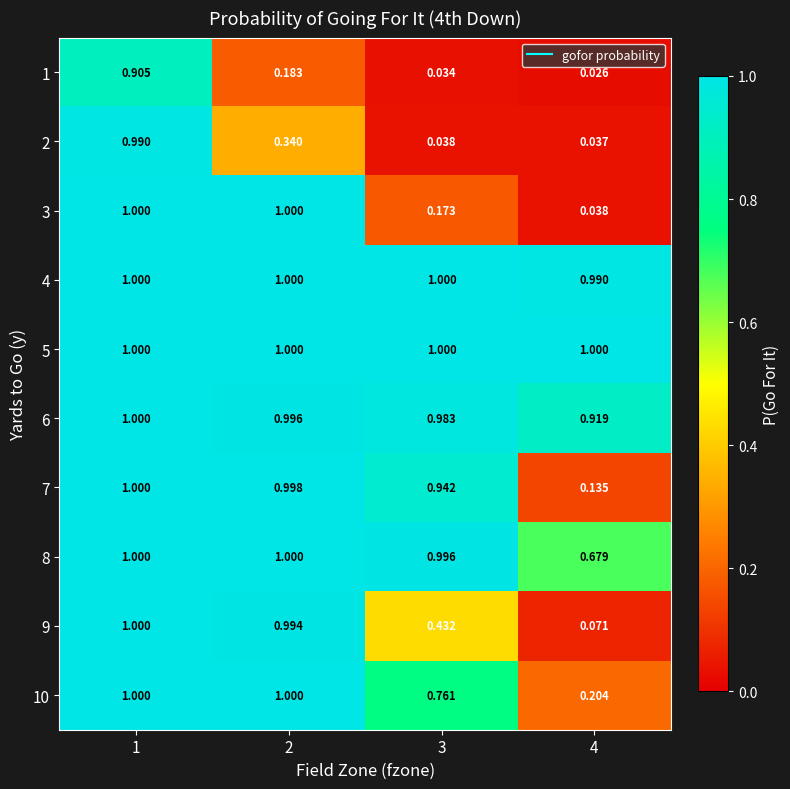

Is the value of 8 at 2 greater than the value of 9 at 2?

Yes